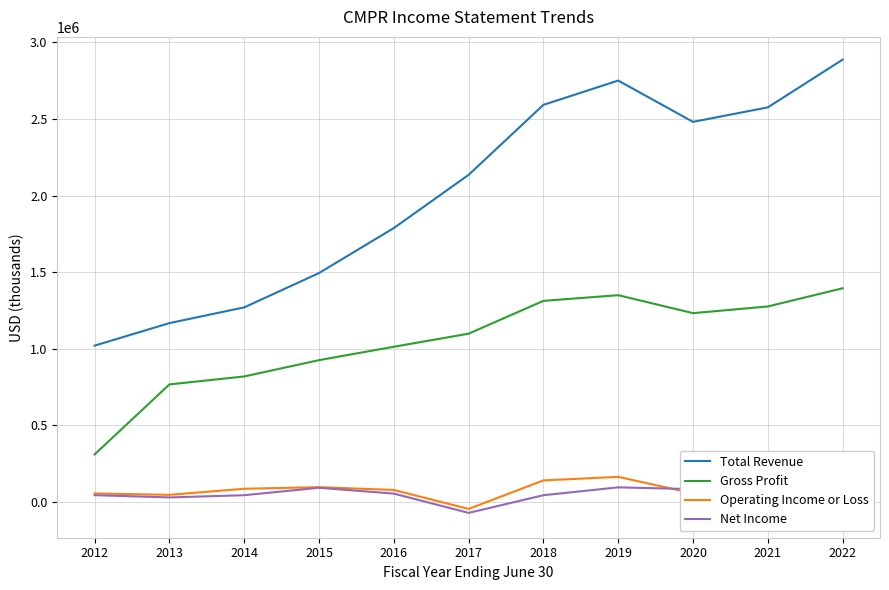

At which category is the sum across all series the highest?

2019